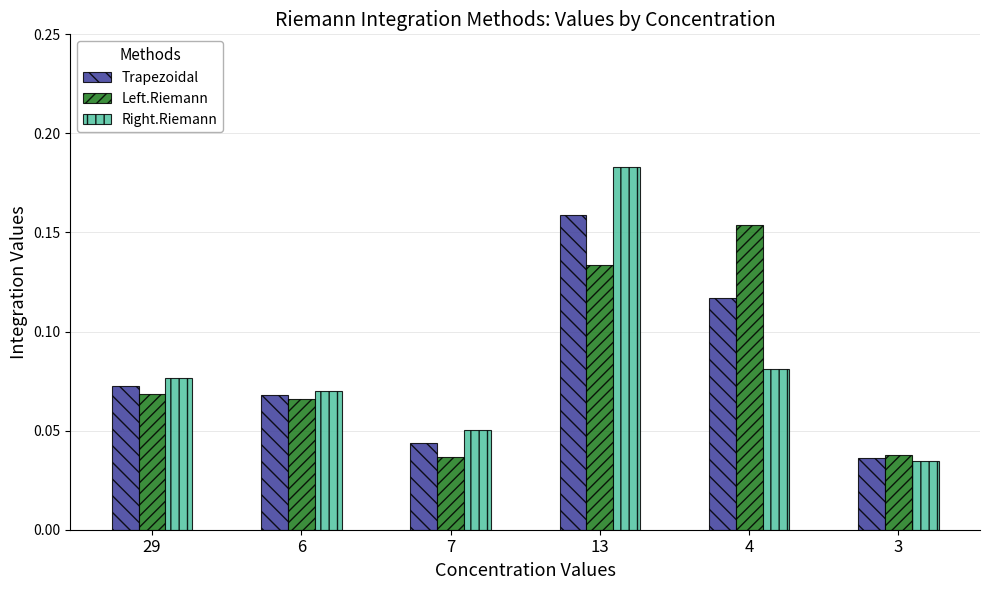

Is the value of Trapezoidal at 29 greater than the value of Left.Riemann at 13?

No